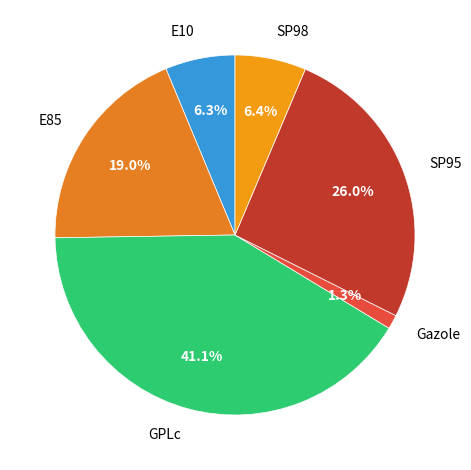

Which category has the biggest portion of the pie?

GPLc